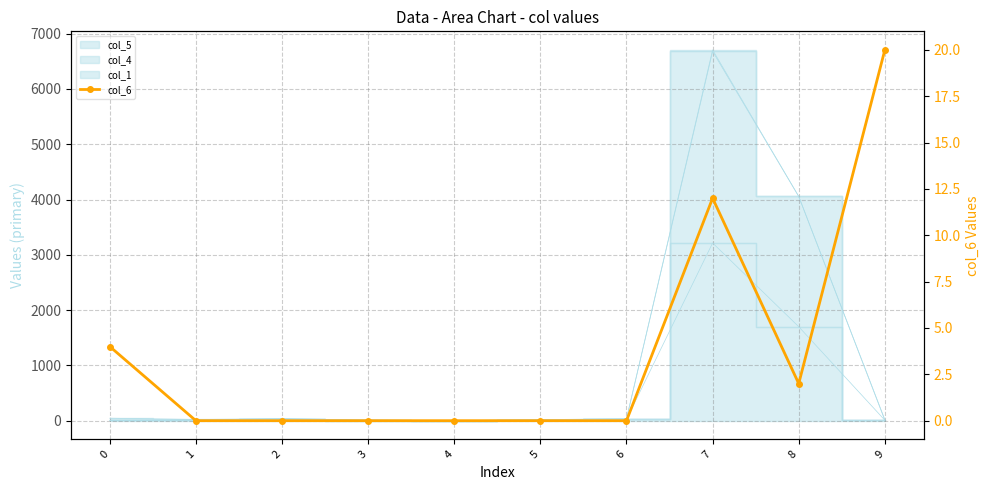

Reading left to right, what are all the values shown in this chart?

4	0	0	0	0	0	0	12	2	20